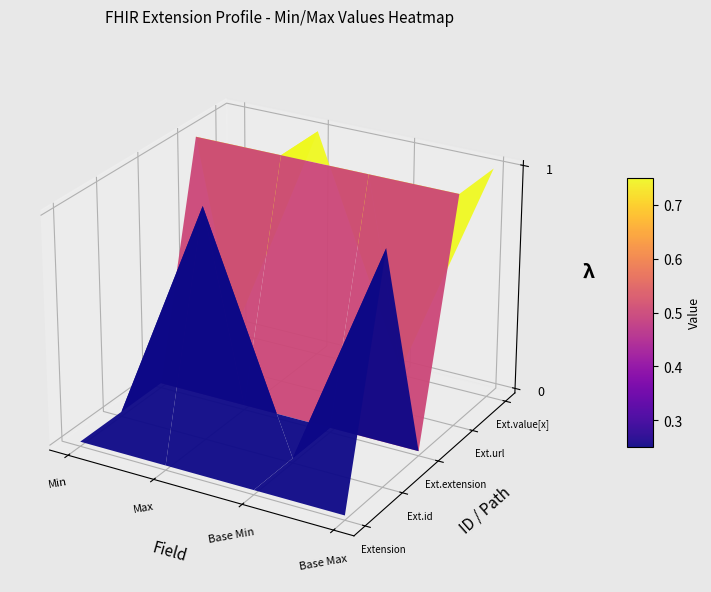

Is the value of Extension at Min greater than the value of Extension.id at Base Min?

No